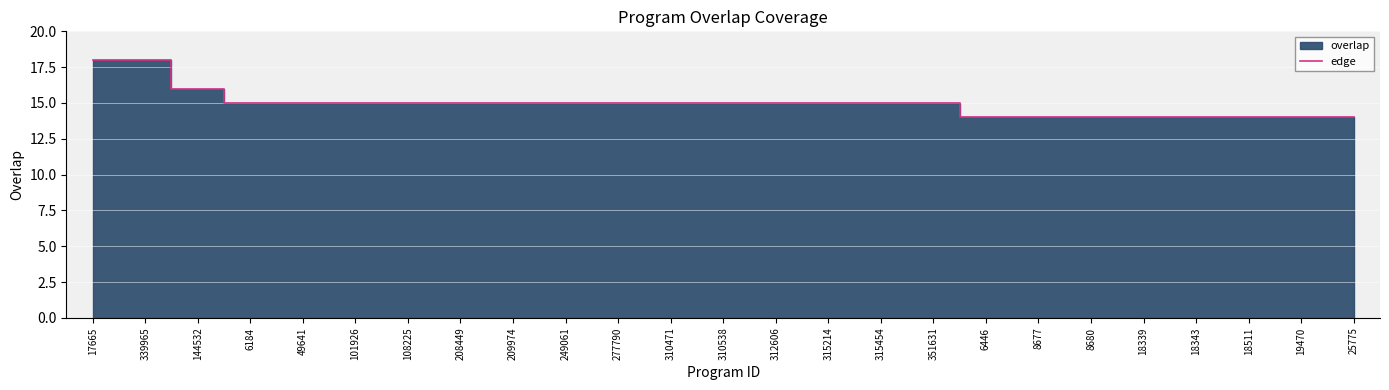

List the labels in order of value, largest first.

17665, 339965, 144532, 6184, 49641, 101926, 108225, 208449, 209974, 249061, 277790, 310471, 310538, 312606, 315214, 315454, 351631, 6446, 8677, 8680, 18339, 18343, 18511, 19470, 25775